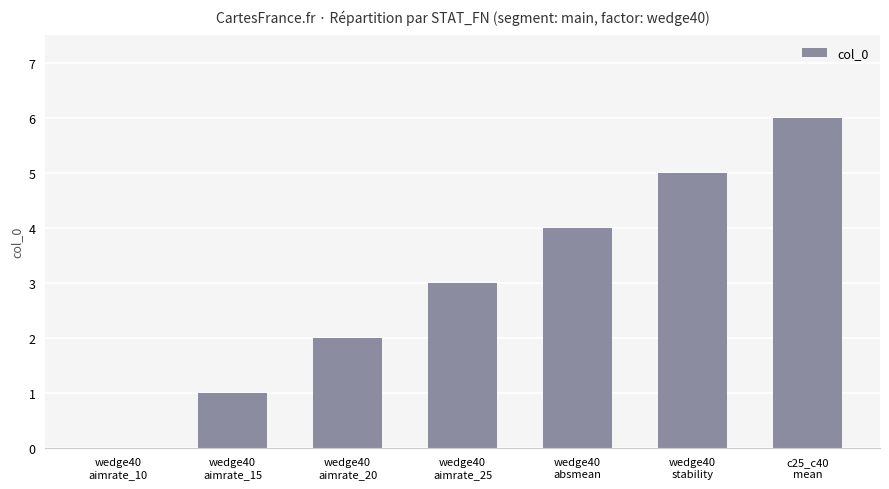

What is the change in value from wedge40
aimrate_20 to wedge40
stability?

+3